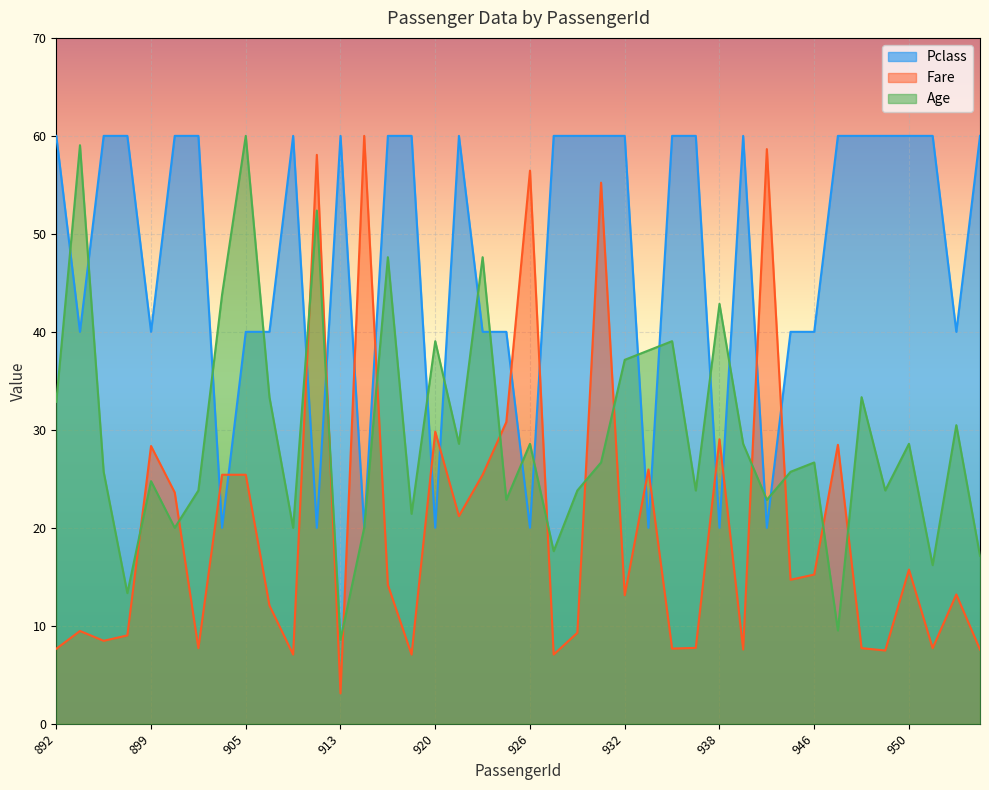

At which category is the sum across all series the highest?

931